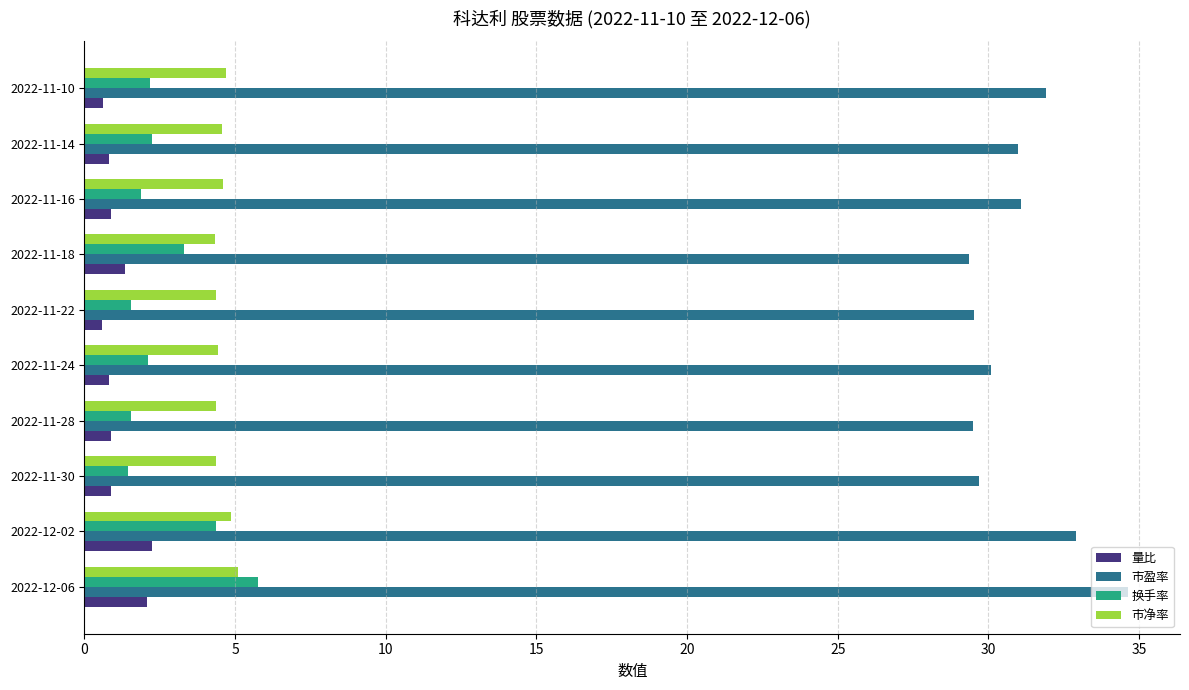

What is the minimum value shown in the chart?

0.6